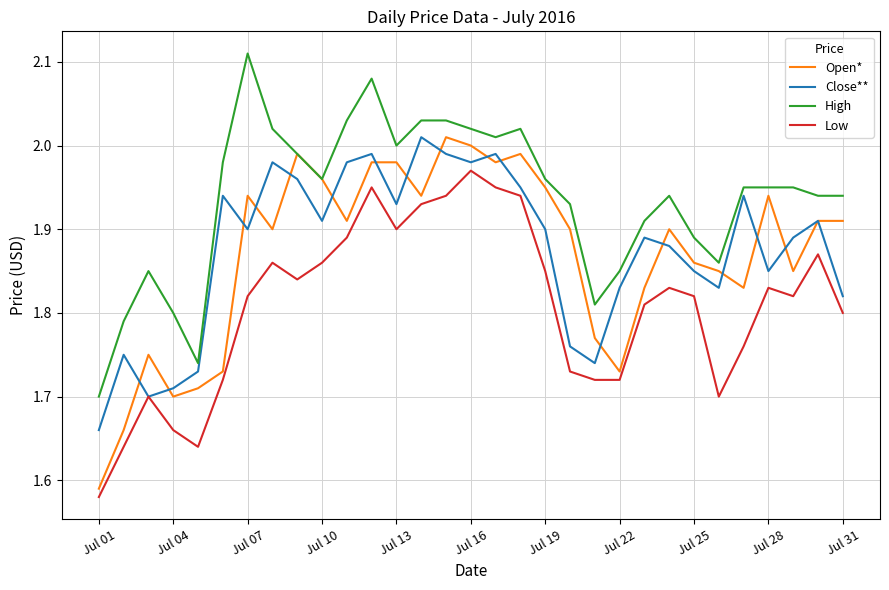

True or false: Low has a value of 3.3 at Jul 16.

False